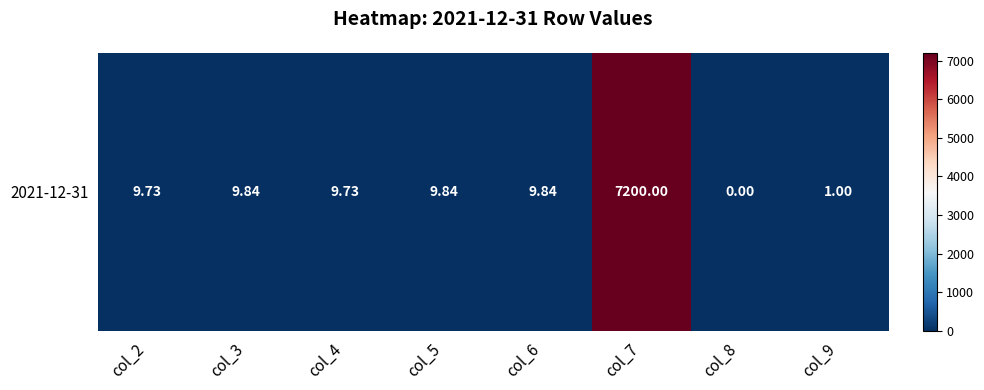

What is the change in value from col_2 to col_6?

+0.1